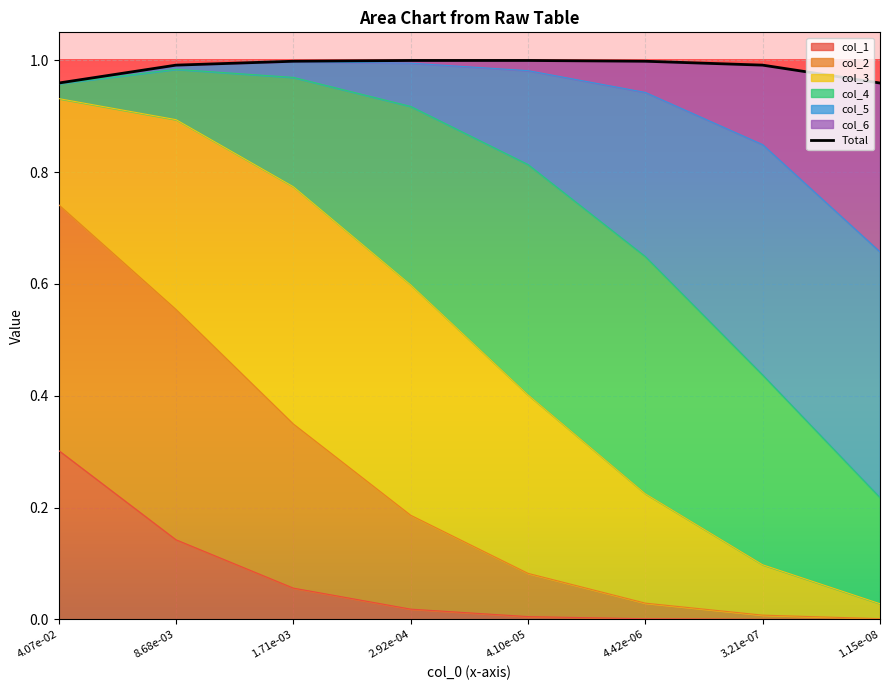

What is the value of the 7th point from the left?

1.0